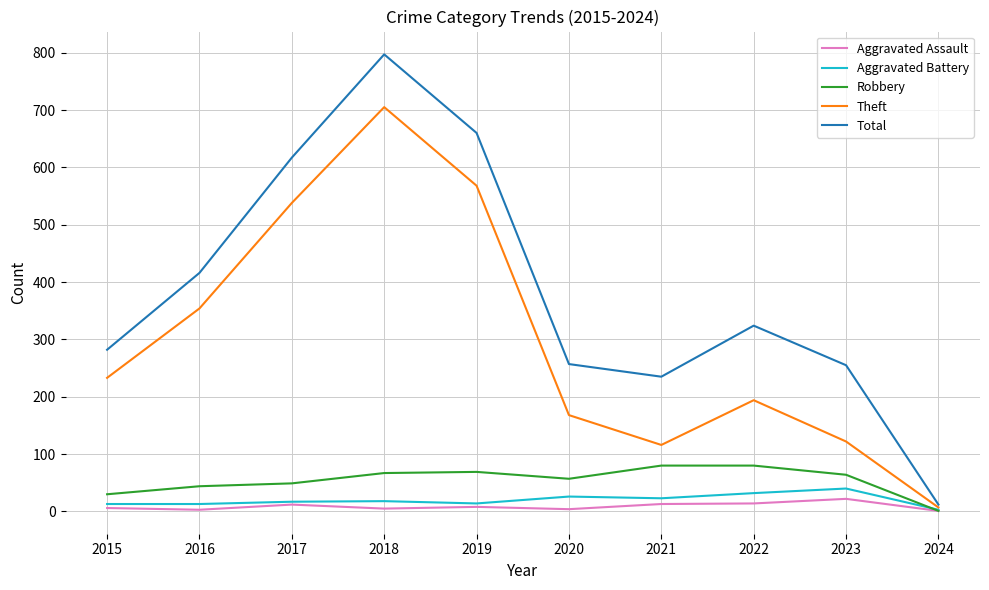

How many lines are shown in the chart?

5